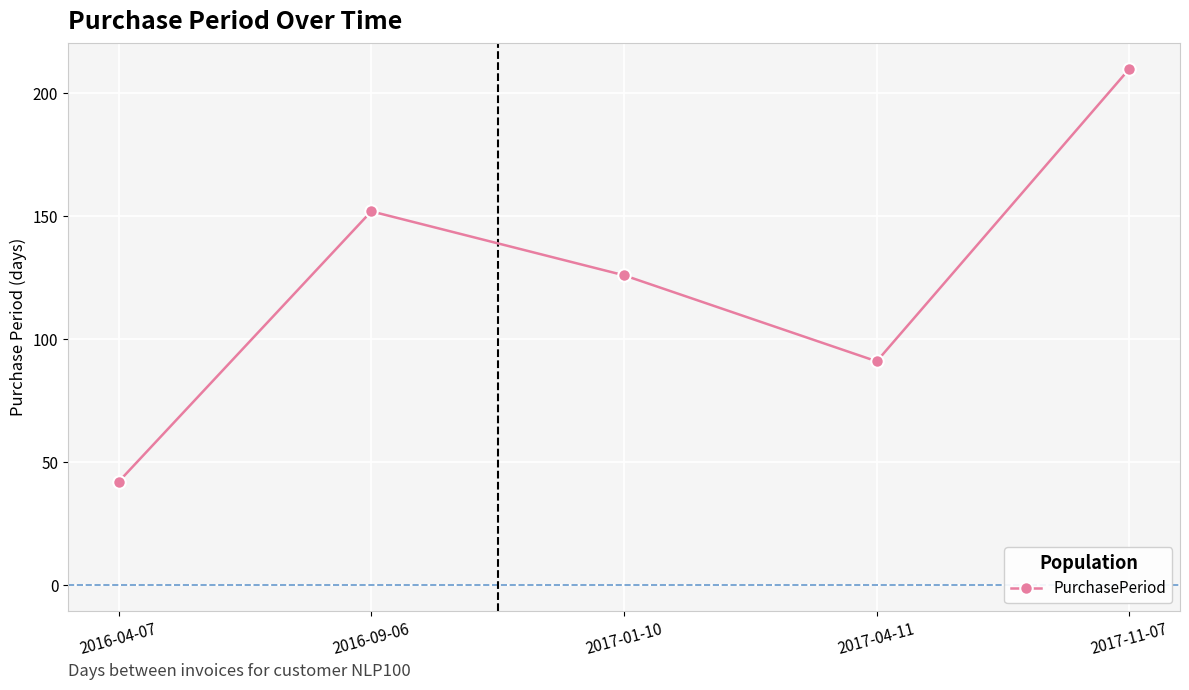

What is the difference between the values at 2016-09-06 and 2017-04-11?

61